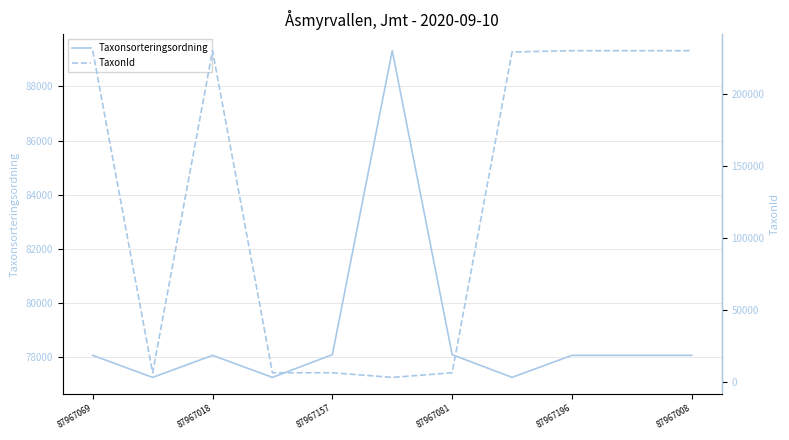

Where is the first local maximum for Taxonsorteringsordning?

87967018